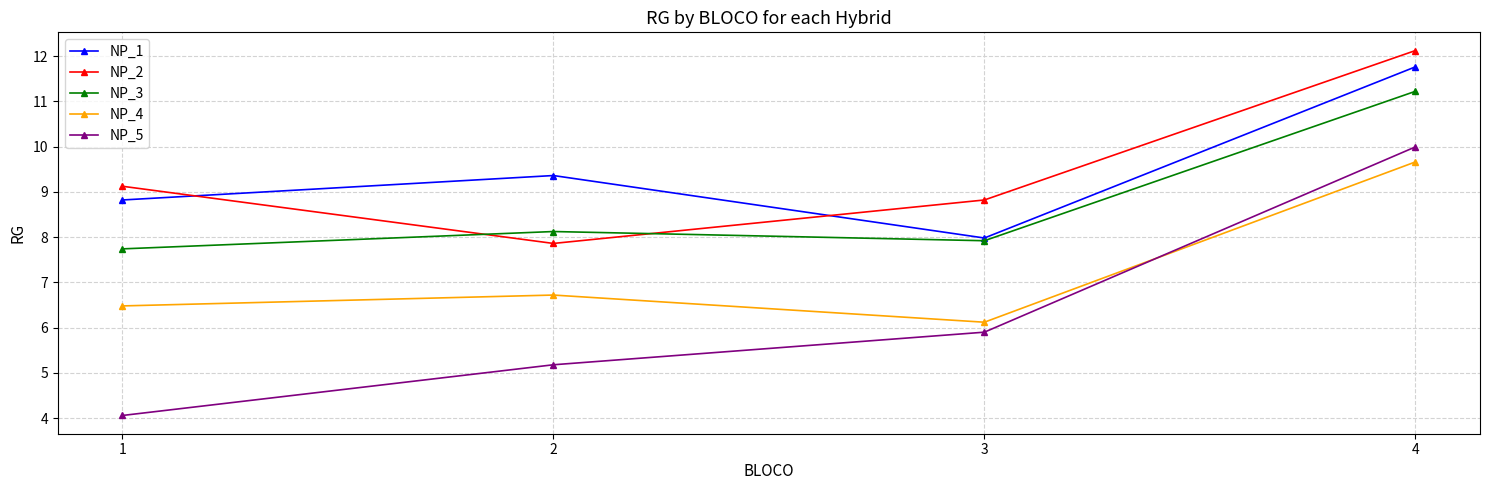

What is the total value across all series at 3?

36.7